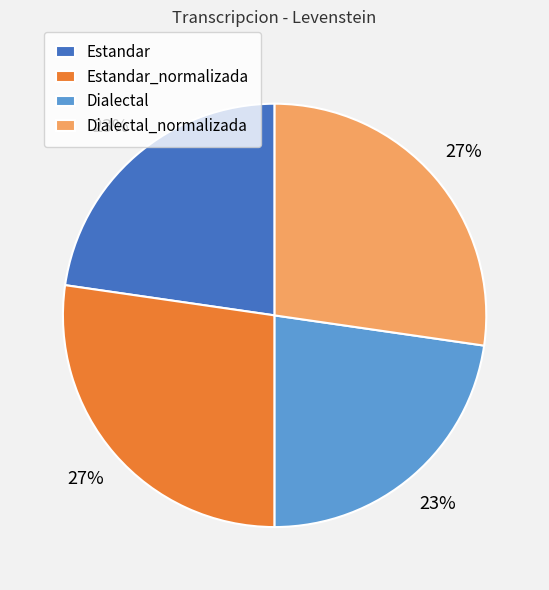

Approximately how many times larger is the value at Dialectal_normalizada compared to Estandar?

1.2